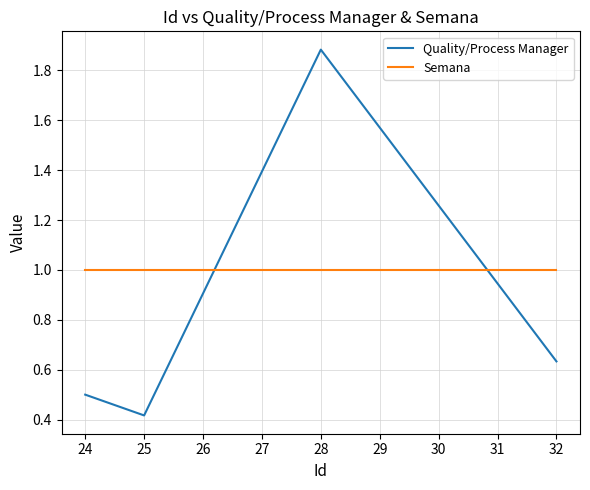

Which category has the lowest value across all series?

25